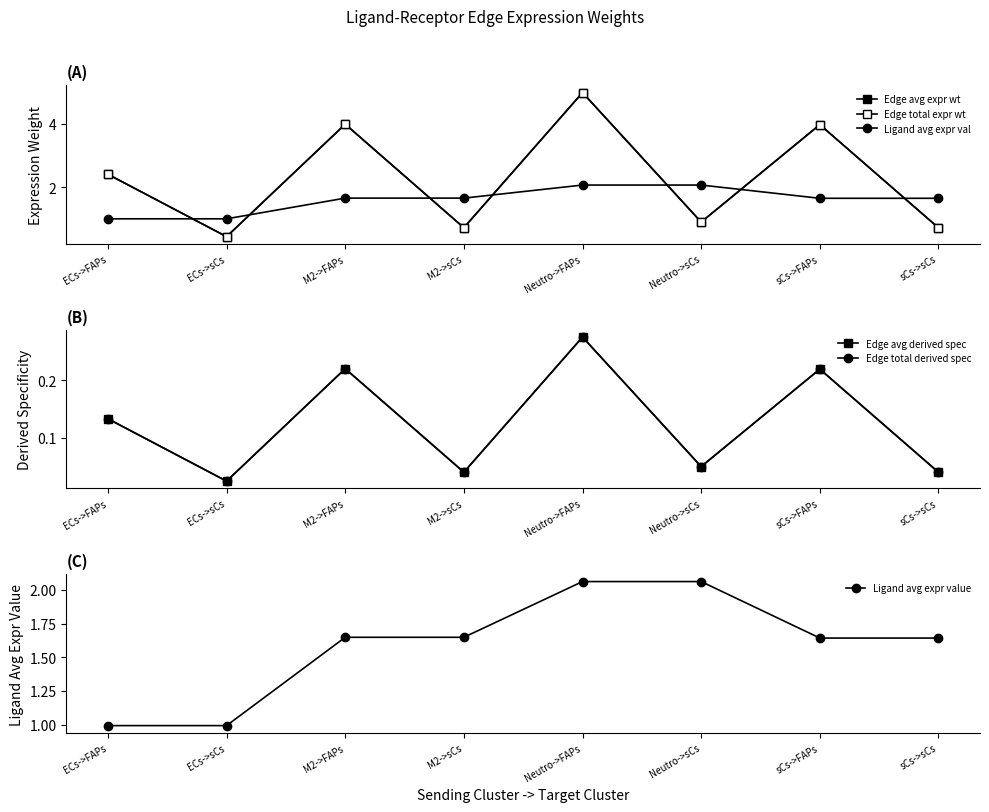

What is the average value of the Ligand avg expr value series?

1.6